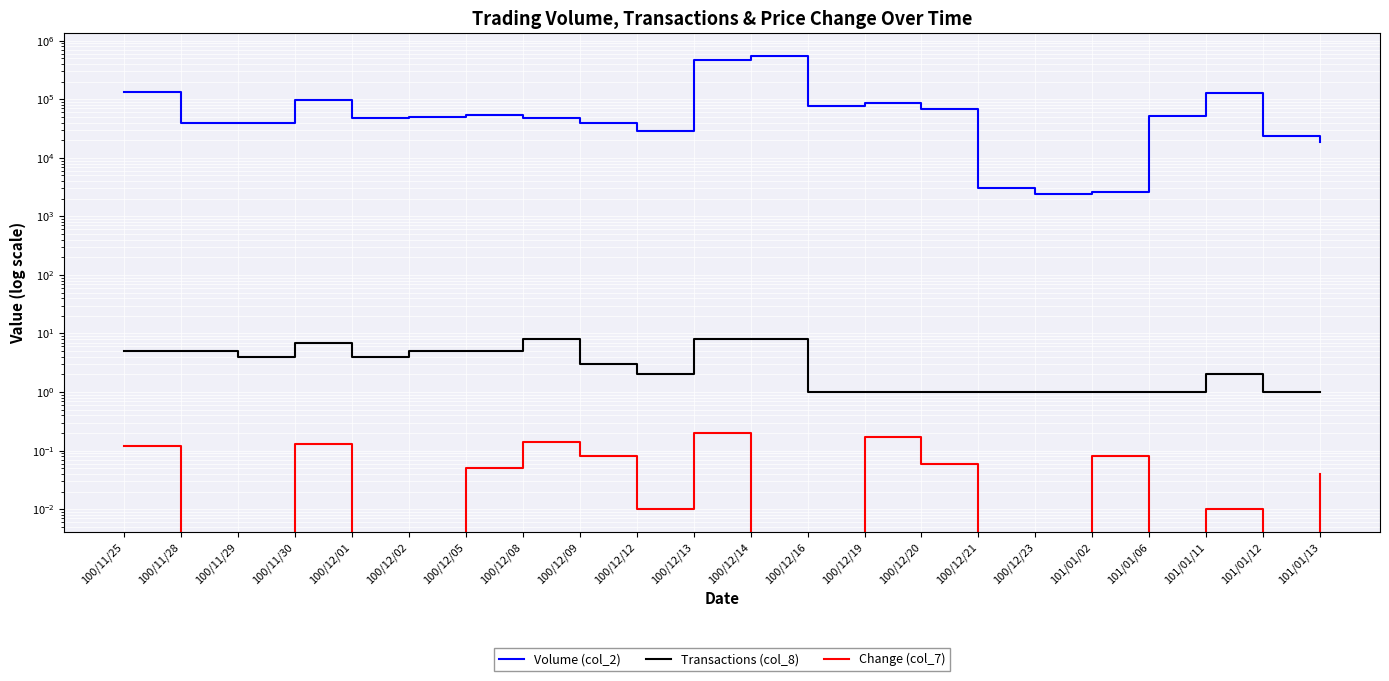

What is the label of the 8th point from the left?

100/12/08